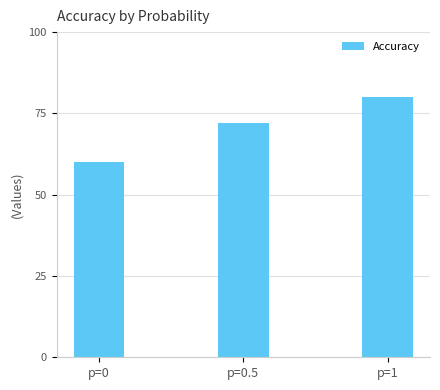

Rank the categories by value from lowest to highest.

p=0, p=0.5, p=1